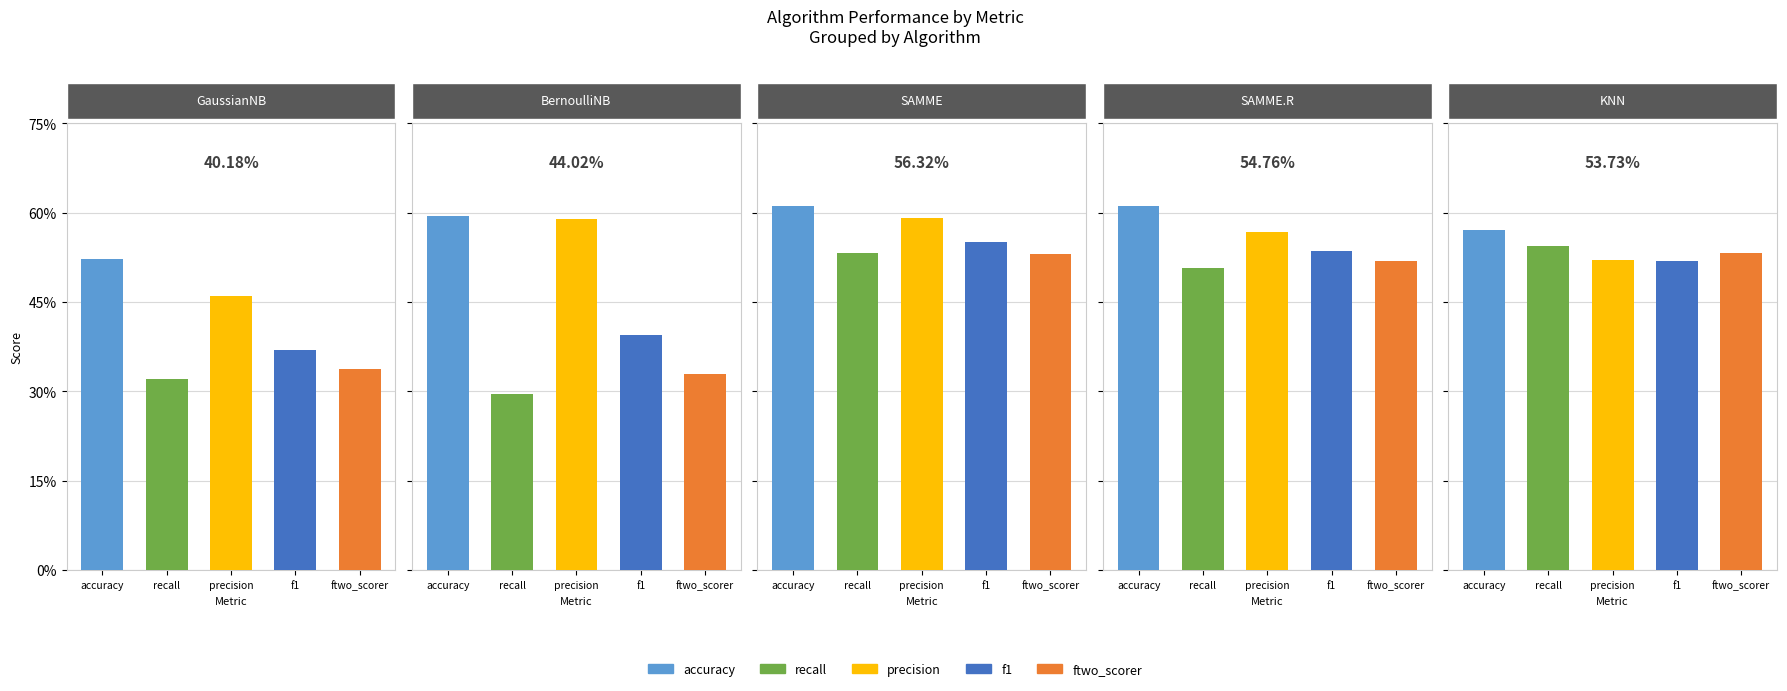

What is the approximate value of accuracy at BernoulliNB?

0.6